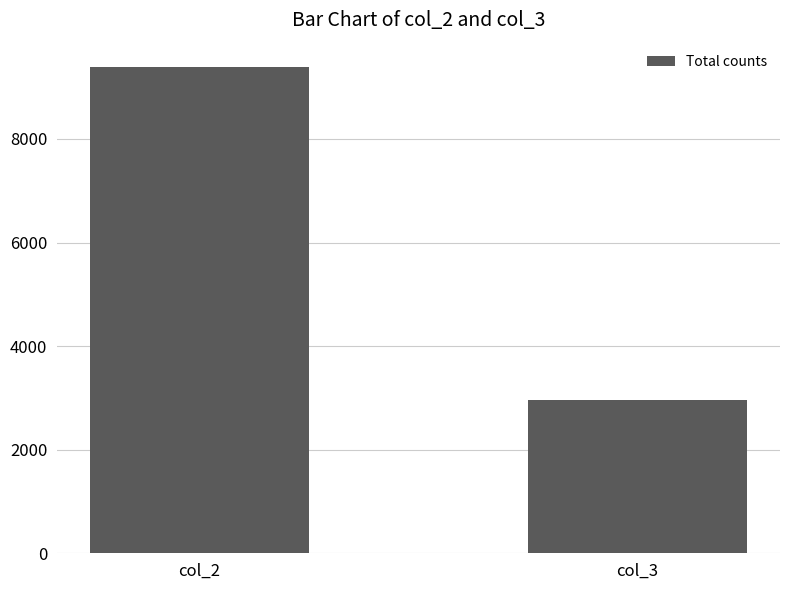

Count the number of data series in this chart.

1